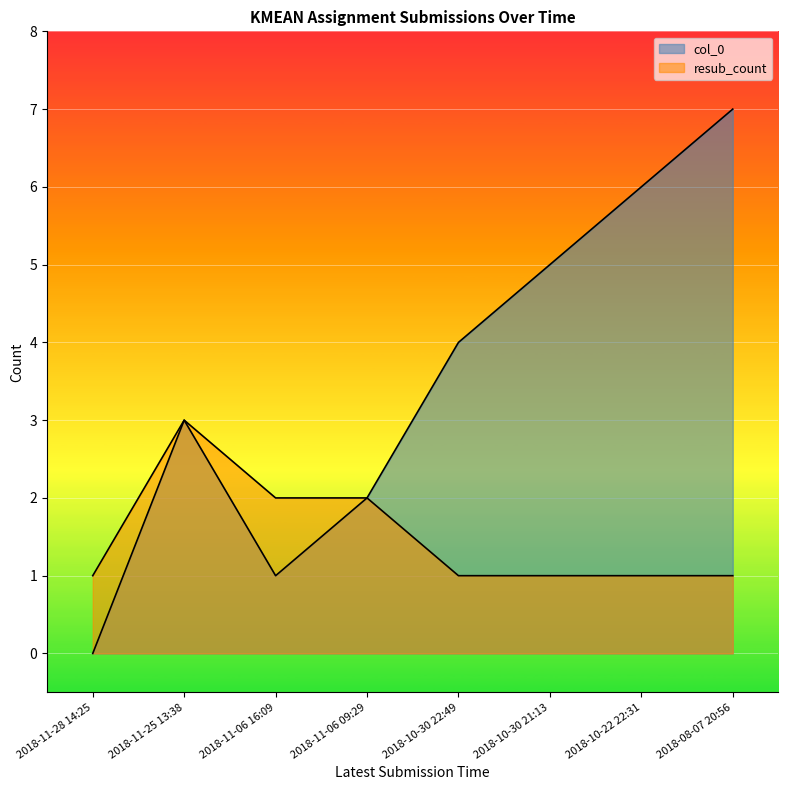

How many lines are shown in the chart?

2